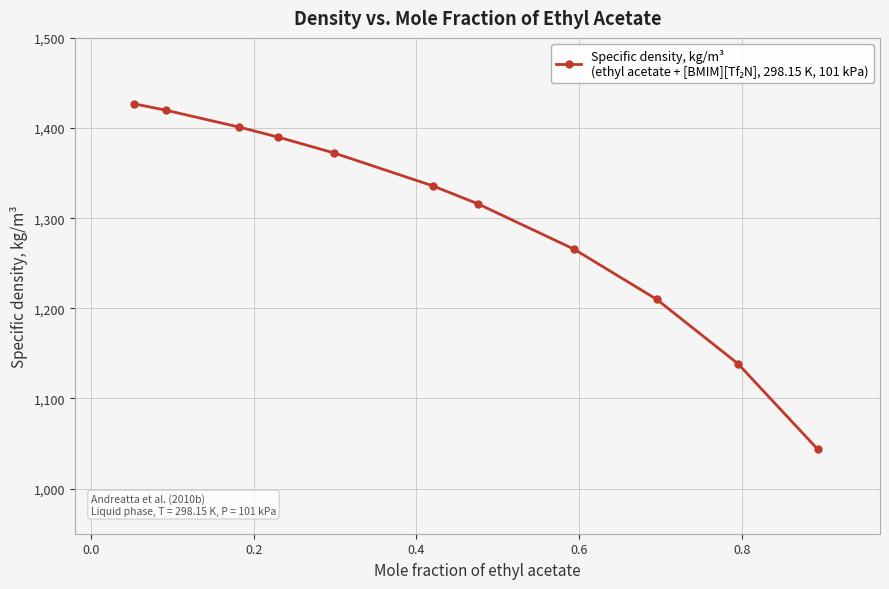

What is the difference between the maximum and minimum values?

383.2